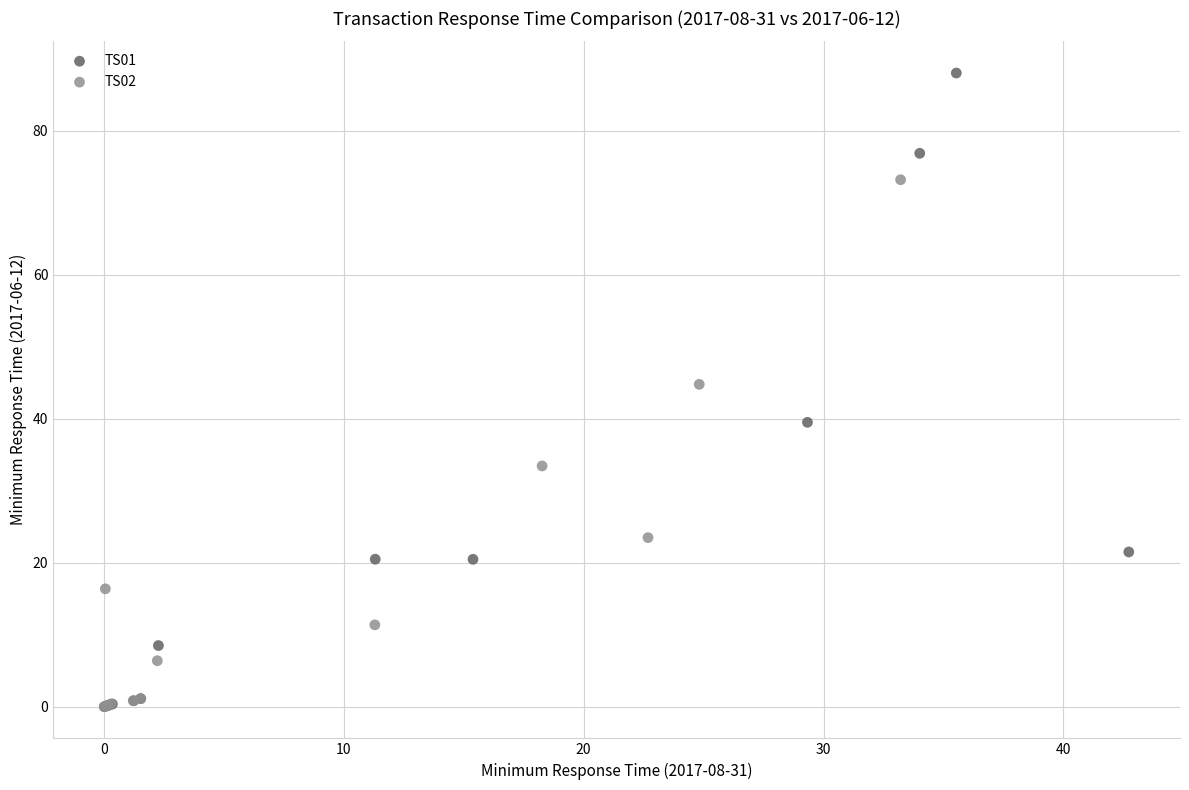

Which series has the widest spread of Y values?

TS01